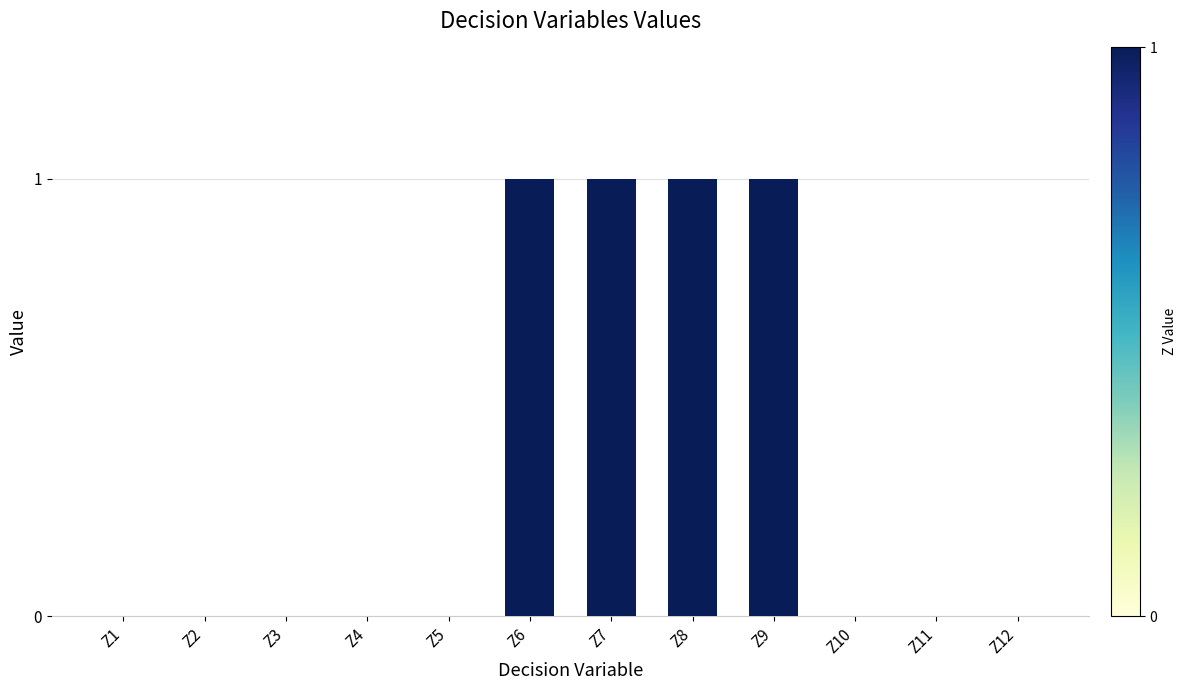

Are the bars horizontal?

No